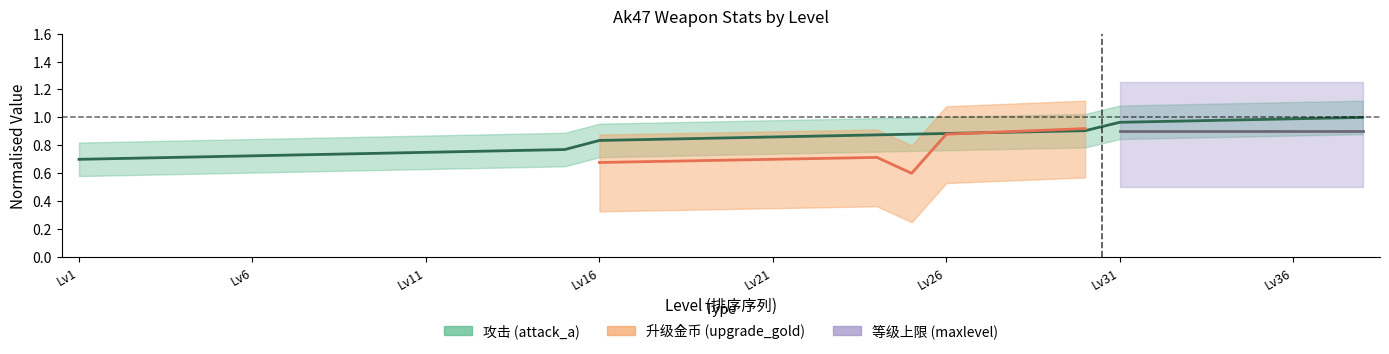

What is the label of the 3rd point from the right?

Lv36